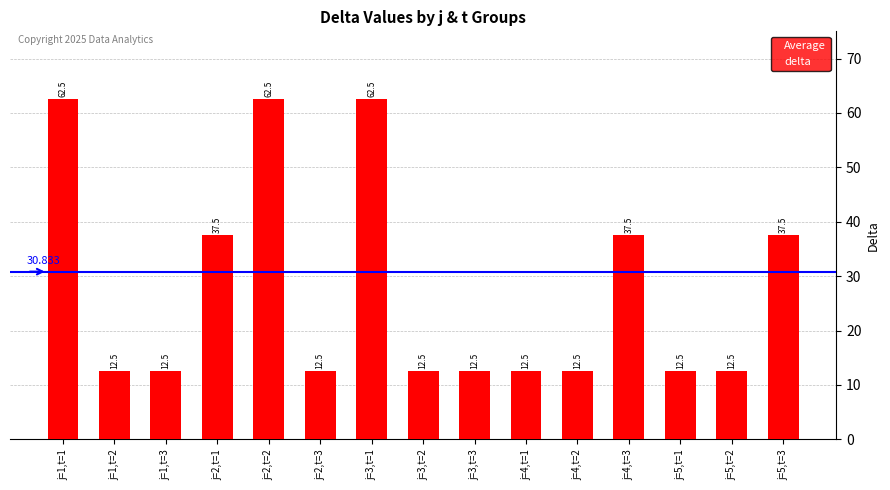

What is the smallest value displayed?

12.5